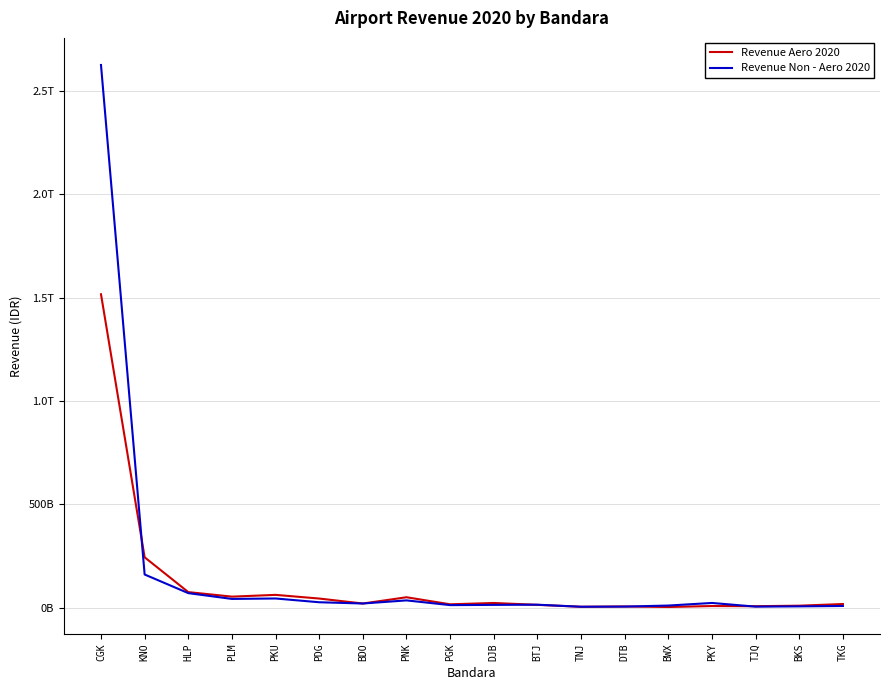

What is the total value across all series at PLM?

95391043885